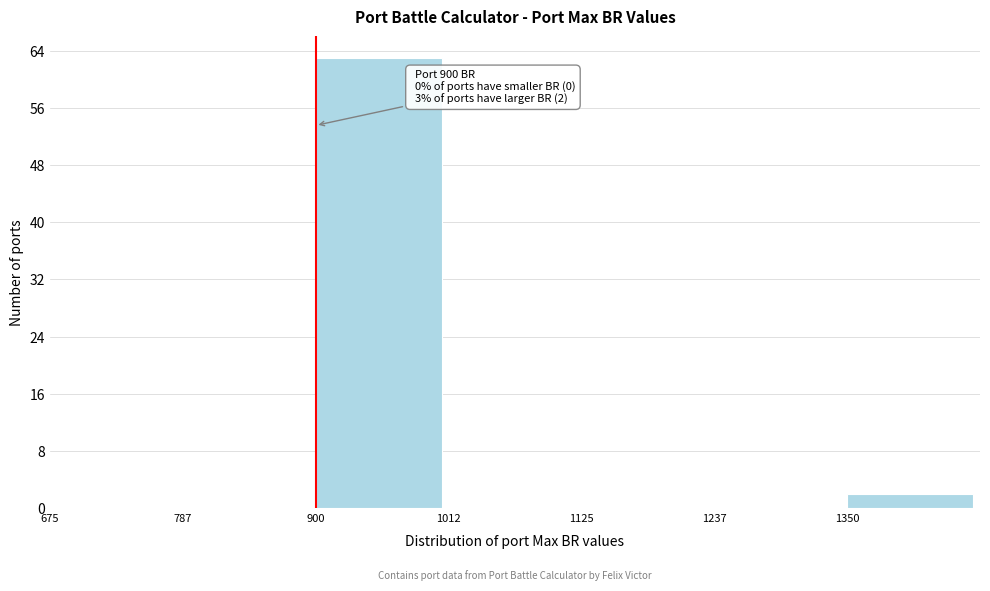

Over which range of the x-axis is the bar tallest?

900 to 1020